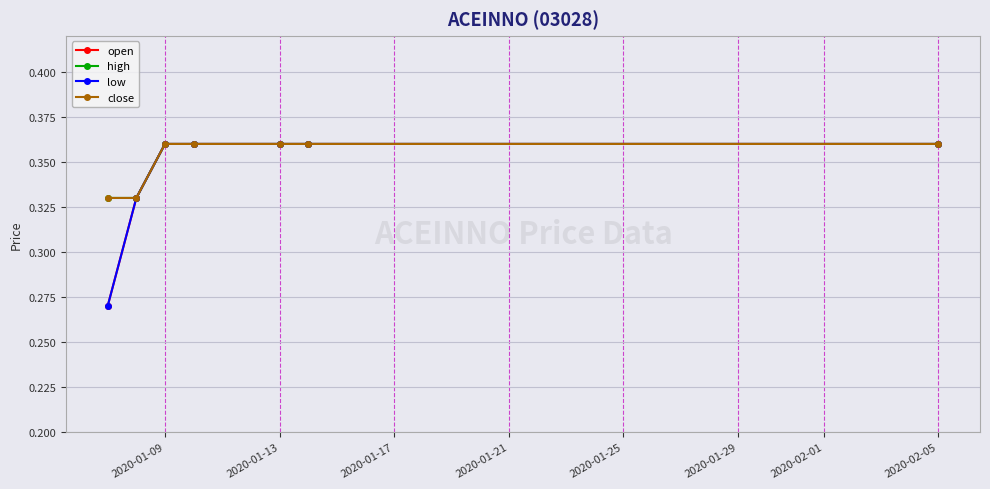

Is this an area chart (filled region under the line)?

No